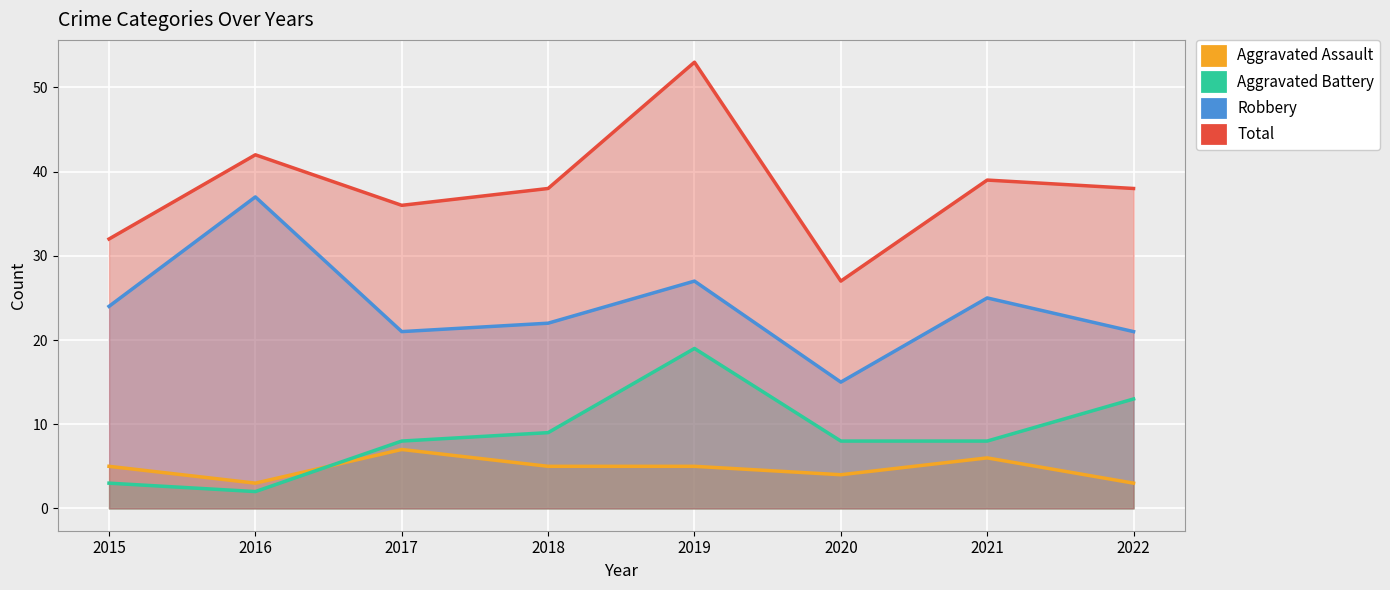

What is the difference between the maximum and minimum values in the Aggravated Battery series?

17